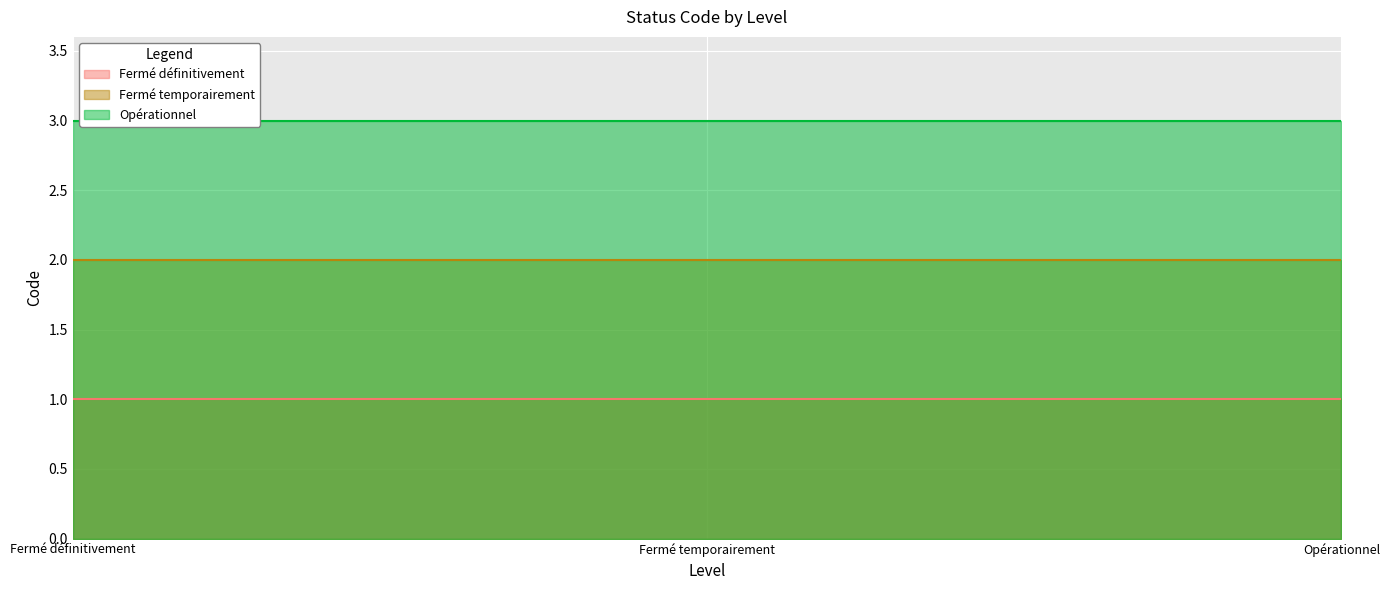

At Fermé définitivement, list the series in order from smallest to largest.

Fermé définitivement, Fermé temporairement, Opérationnel